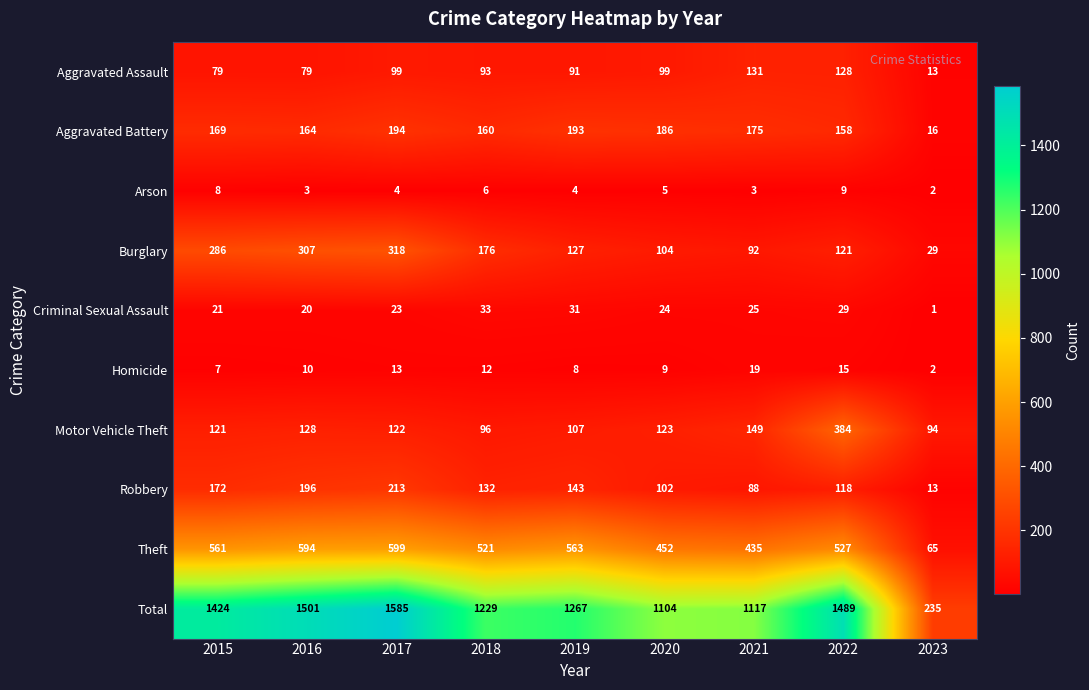

Is it true that Homicide equals 7 at 2015?

True